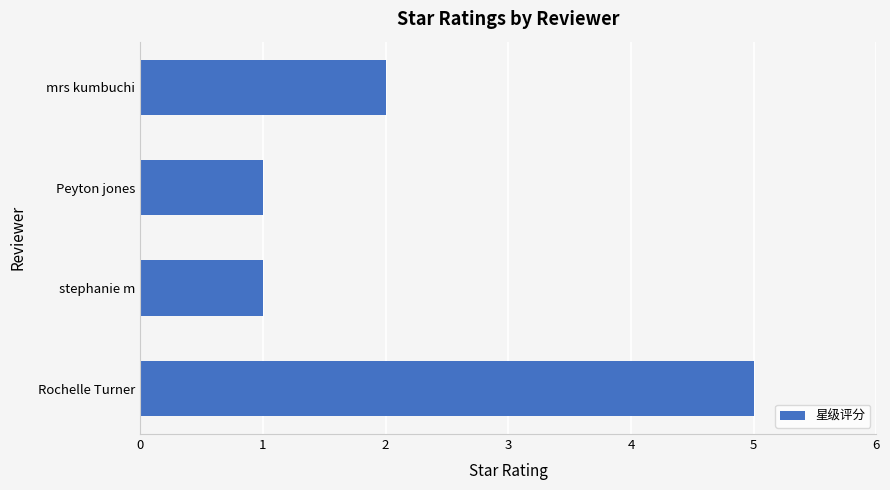

Which has a higher value, stephanie m or mrs kumbuchi?

mrs kumbuchi